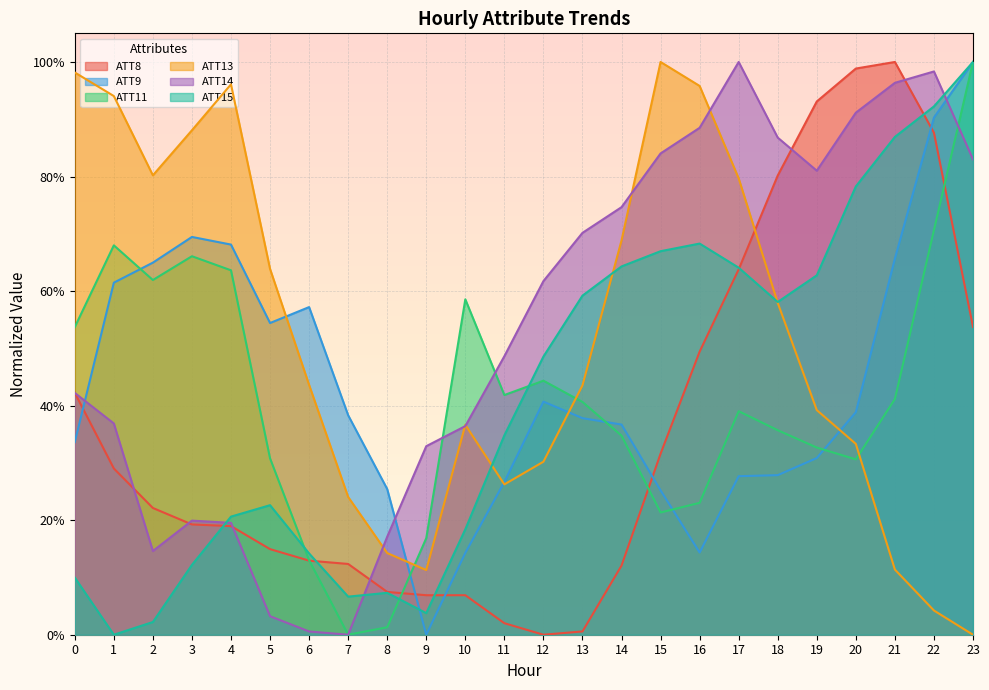

Where is the first local minimum for ATT14?

2